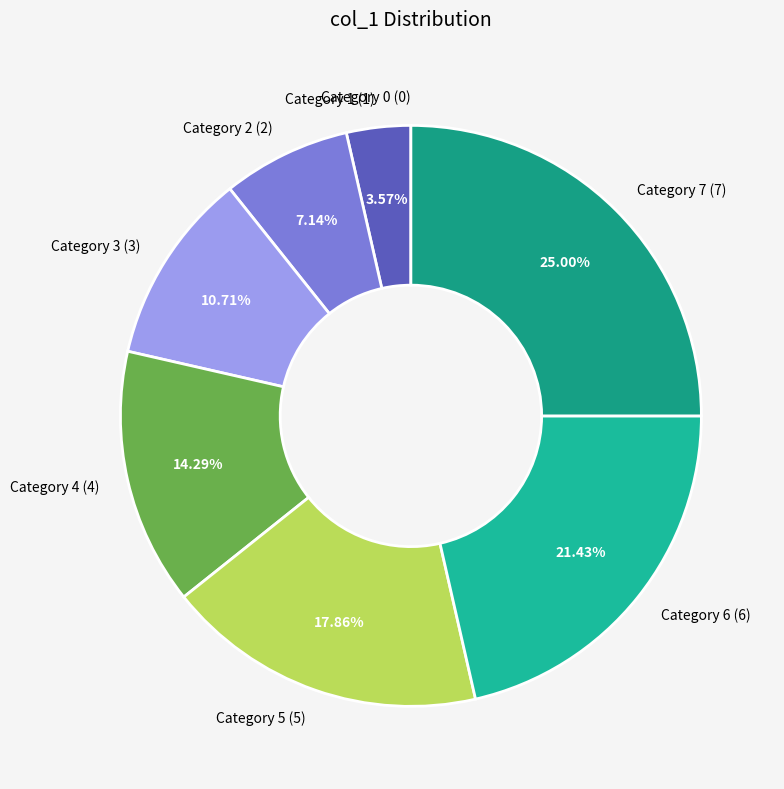

Approximately how many times larger is the value at Category 7 (7) compared to Category 1 (1)?

7.0